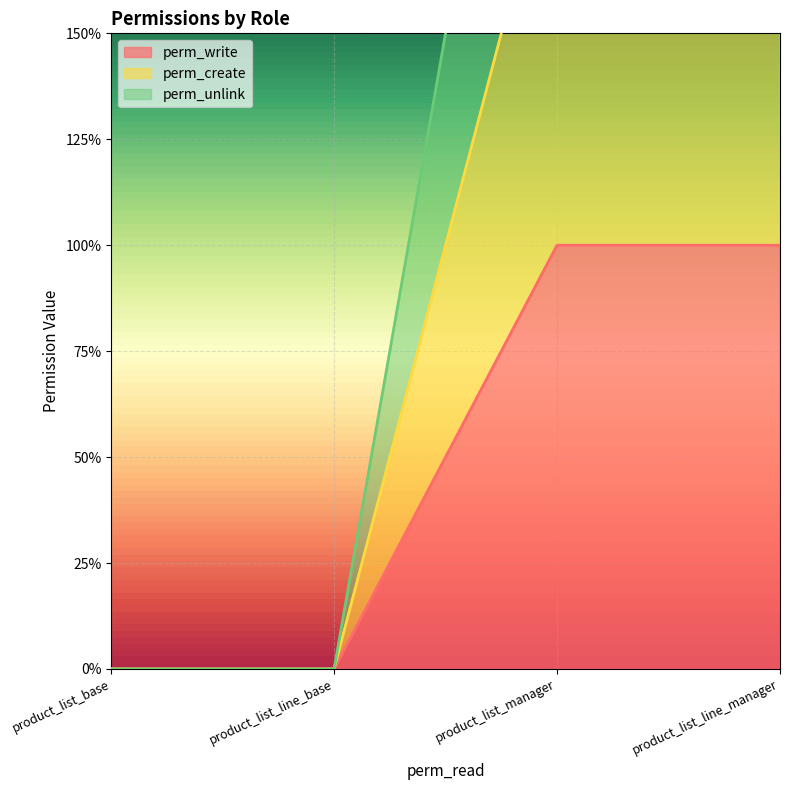

Is it true that perm_create equals 1 at product_list_line_base?

False